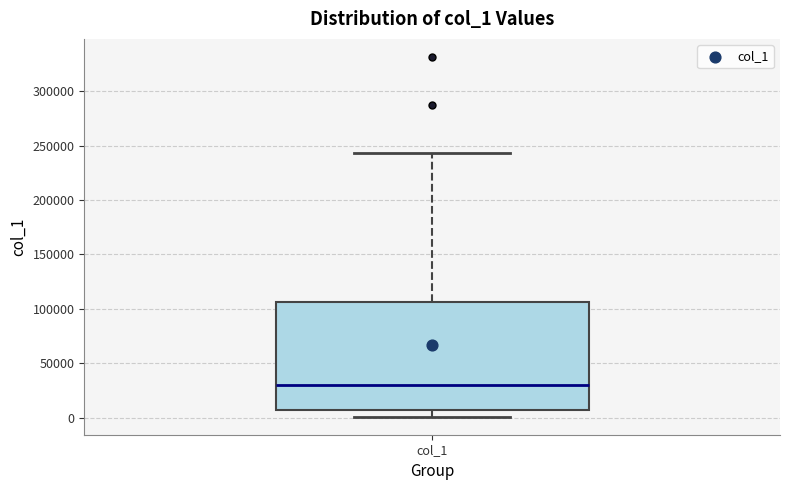

Transcribe this box plot: give where the median line is, the range the box spans, and where the two whiskers end, as read against the y-axis. The values are not printed on the chart, so give them approximately, as read against the axis.

median 30000, box 10000 to 105000, whiskers 0 to 245000